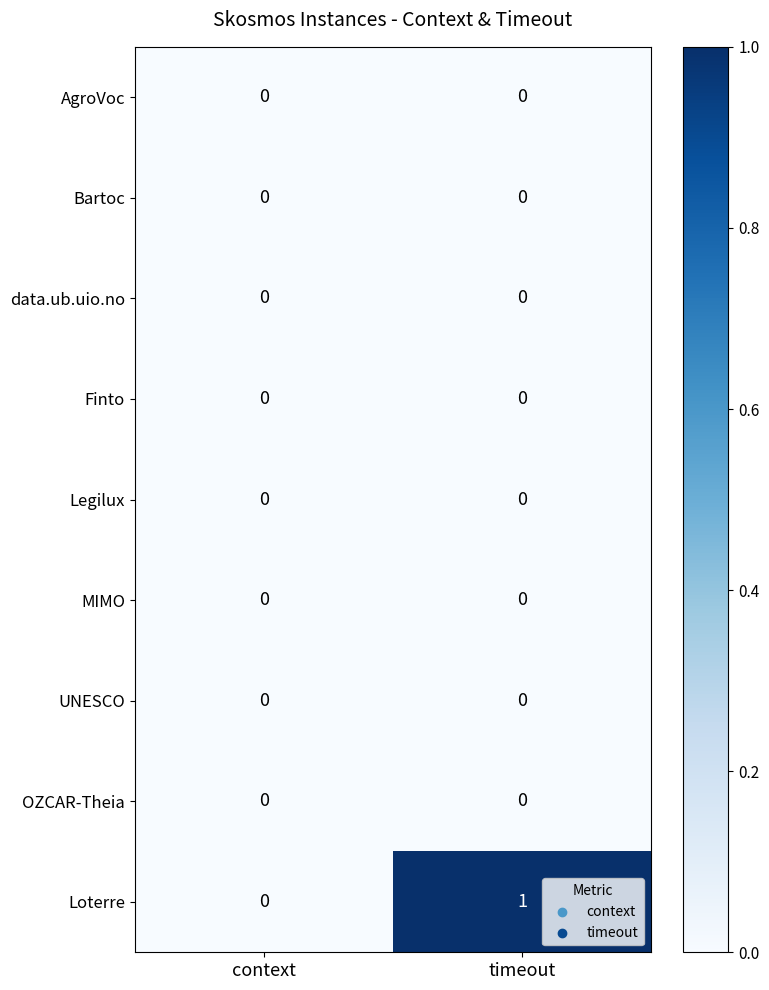

Which series has the largest total across all categories?

Loterre